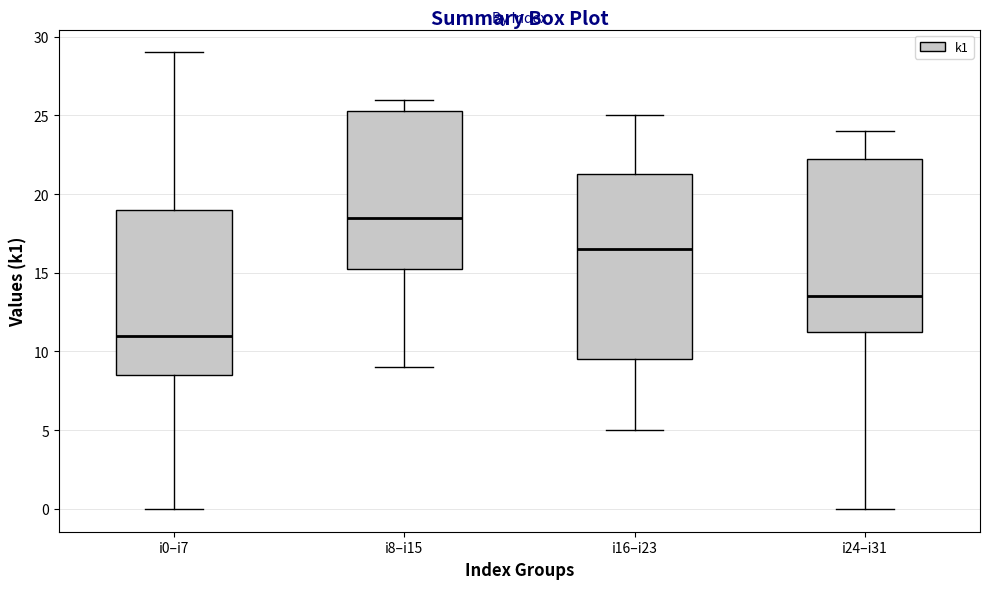

Reading left to right, transcribe this box plot: for each box, give where its median line is, the range the box spans, and where its two whiskers end, as read against the y-axis. The values are not printed on the chart, so give them approximately, as read against the axis.

i0–i7: median 11.0, box 8.5 to 19.0, whiskers 0.0 to 29.0
i8–i15: median 18.5, box 15.5 to 25.5, whiskers 9.0 to 26.0
i16–i23: median 16.5, box 9.5 to 21.5, whiskers 5.0 to 25.0
i24–i31: median 13.5, box 11.5 to 22.5, whiskers 0.0 to 24.0